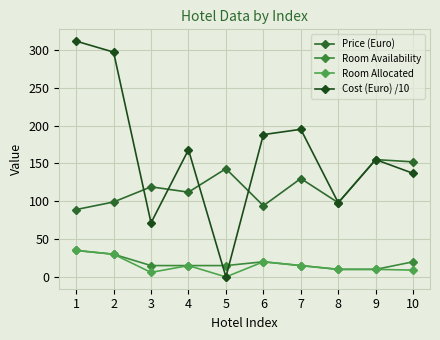

How many values in the Room Allocated series are below 15?

5